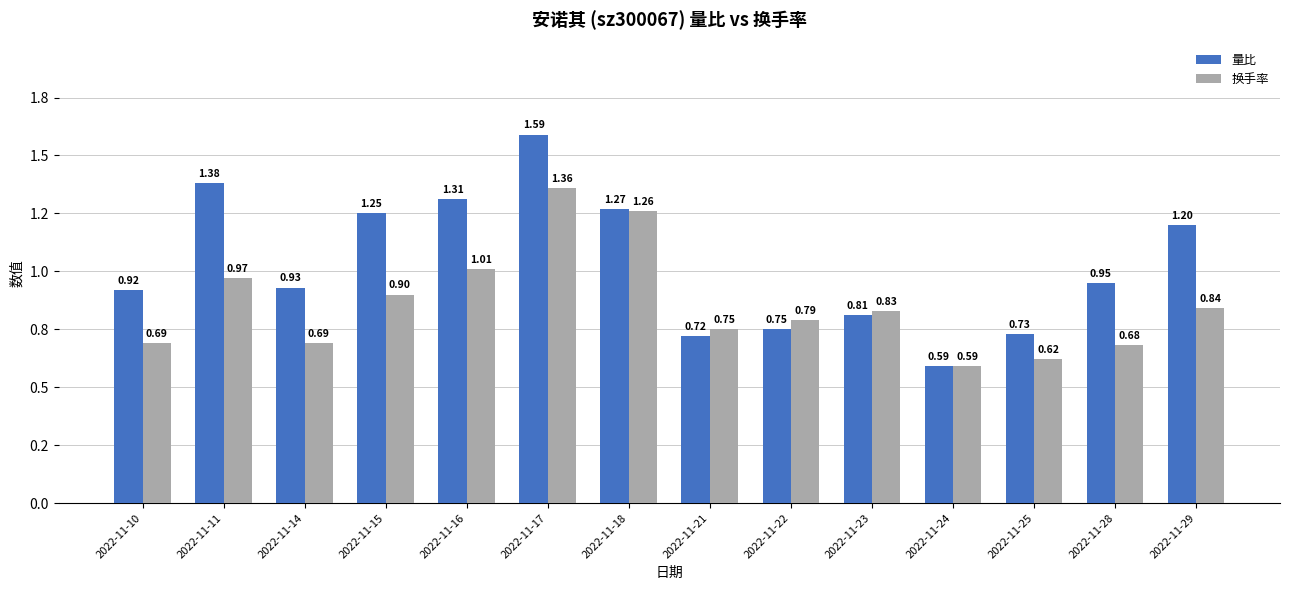

Which has a higher value, 2022-11-14 or 2022-11-23?

2022-11-14